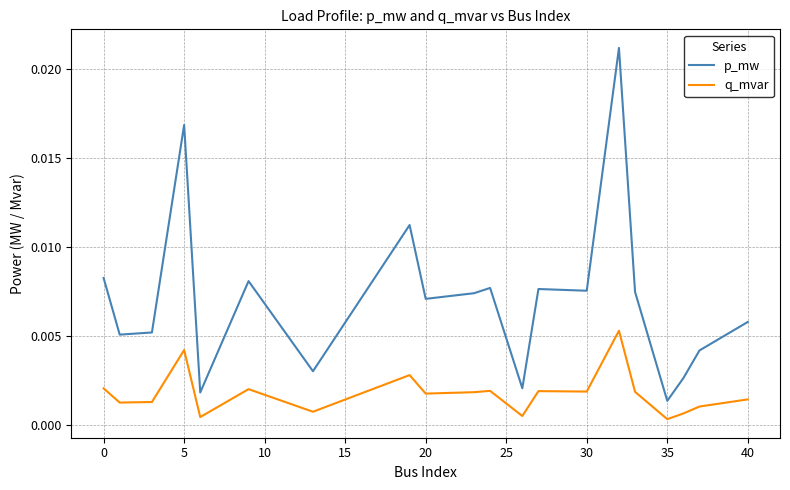

Which series has the widest spread of values?

p_mw